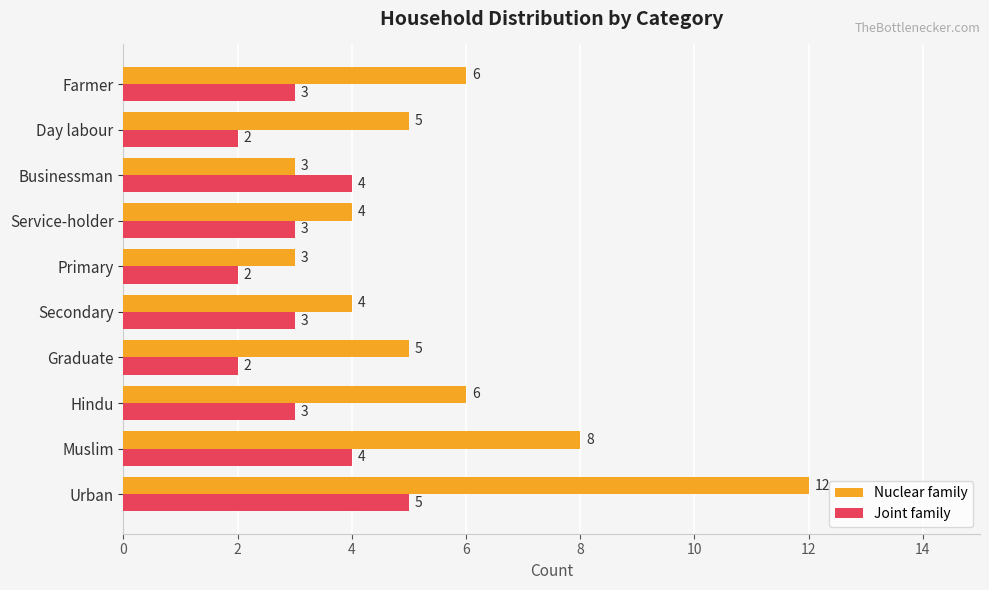

Which series has the largest total across all categories?

Nuclear family